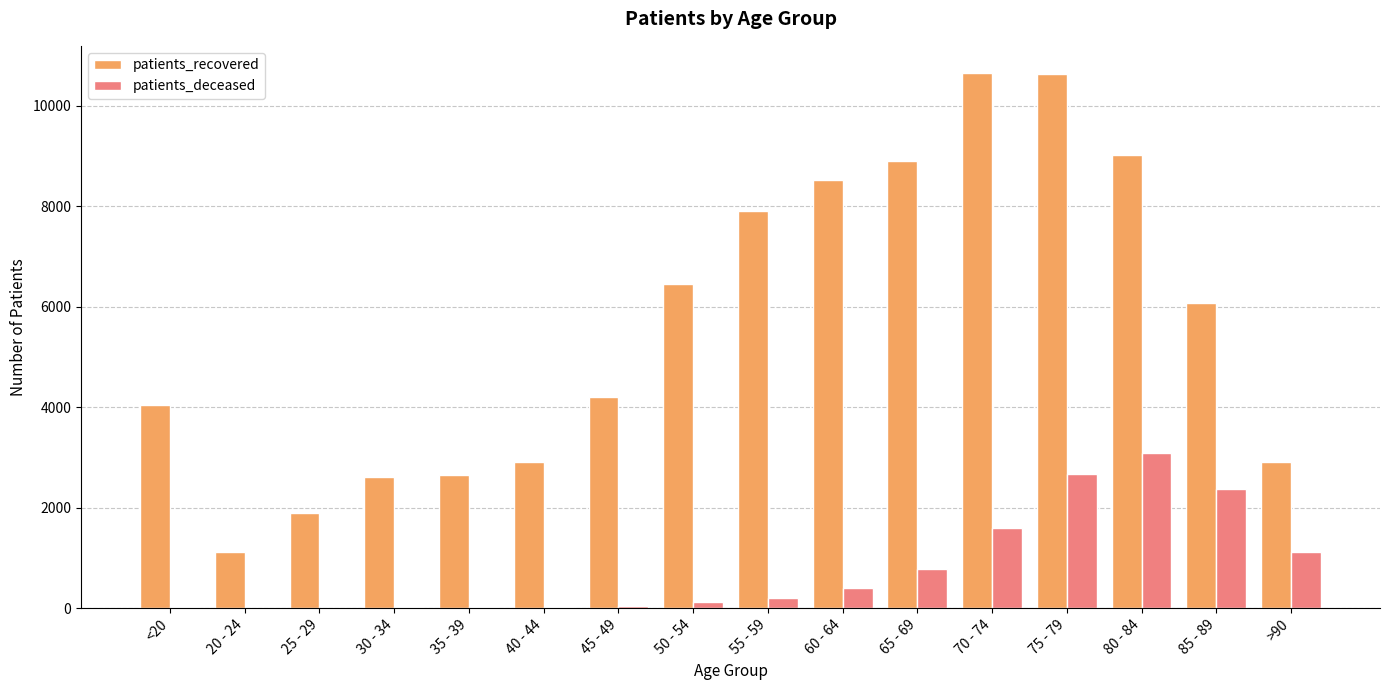

How many categories are shown in the chart?

16